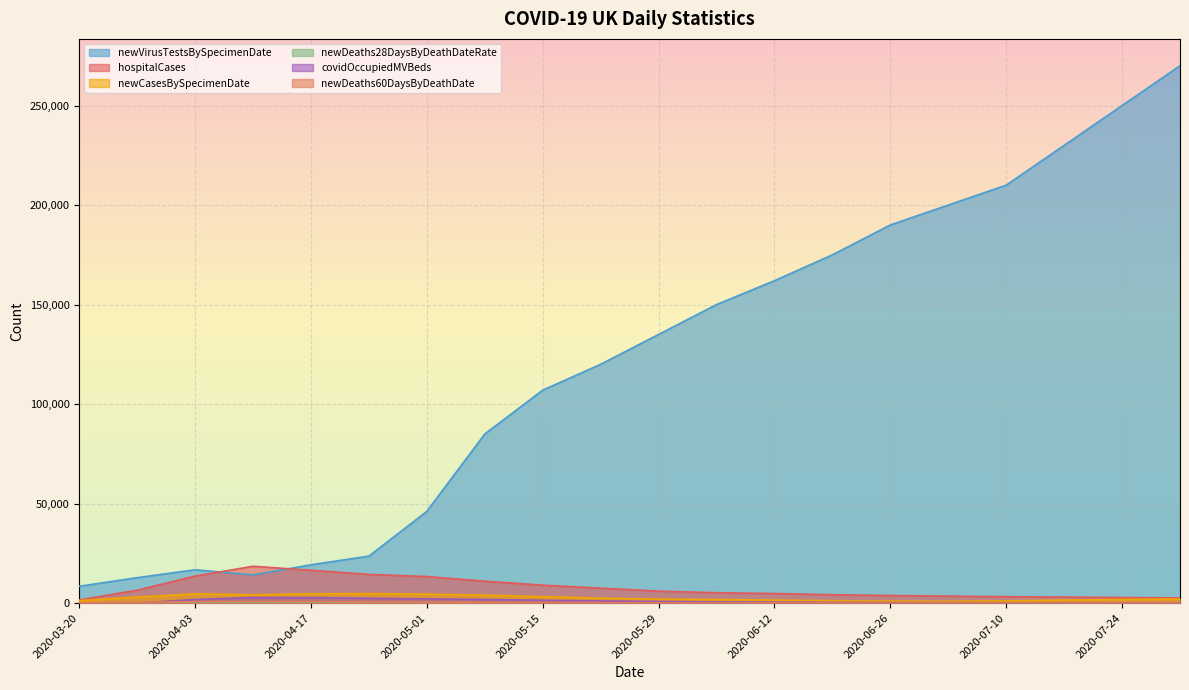

How many lines are shown in the chart?

6